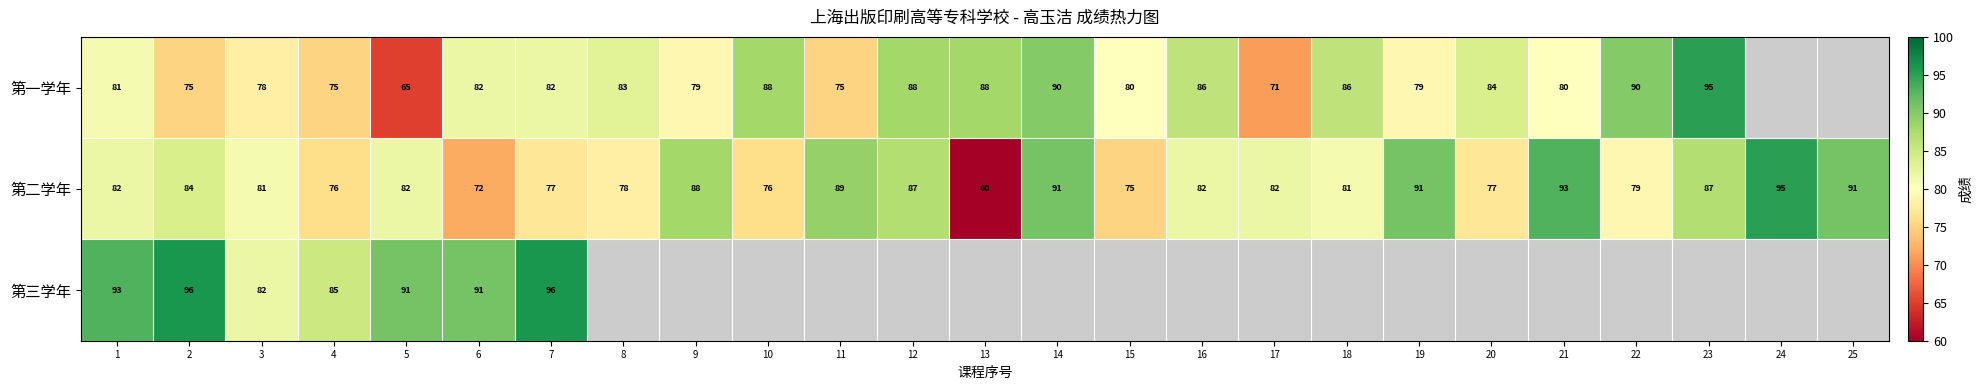

Is it true that 第一学年 equals 20.2 at 6?

False